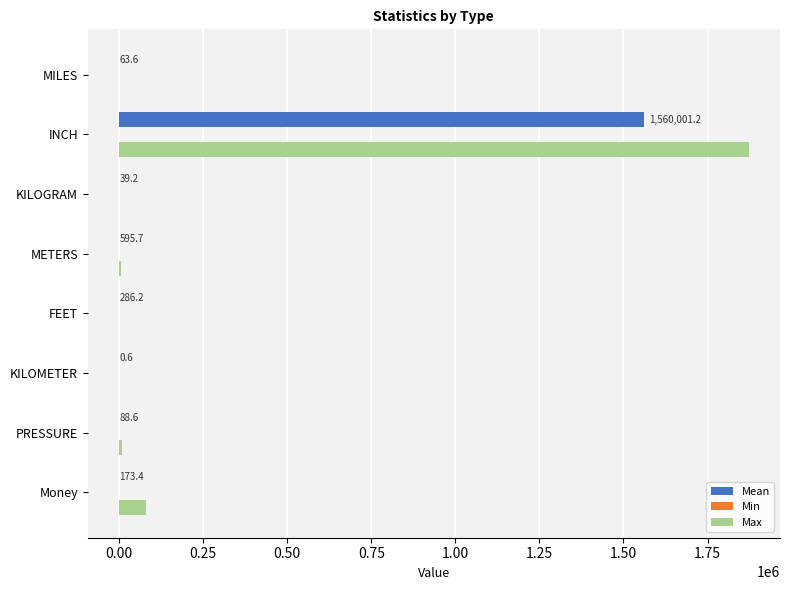

At which category is the sum across all series the highest?

INCH